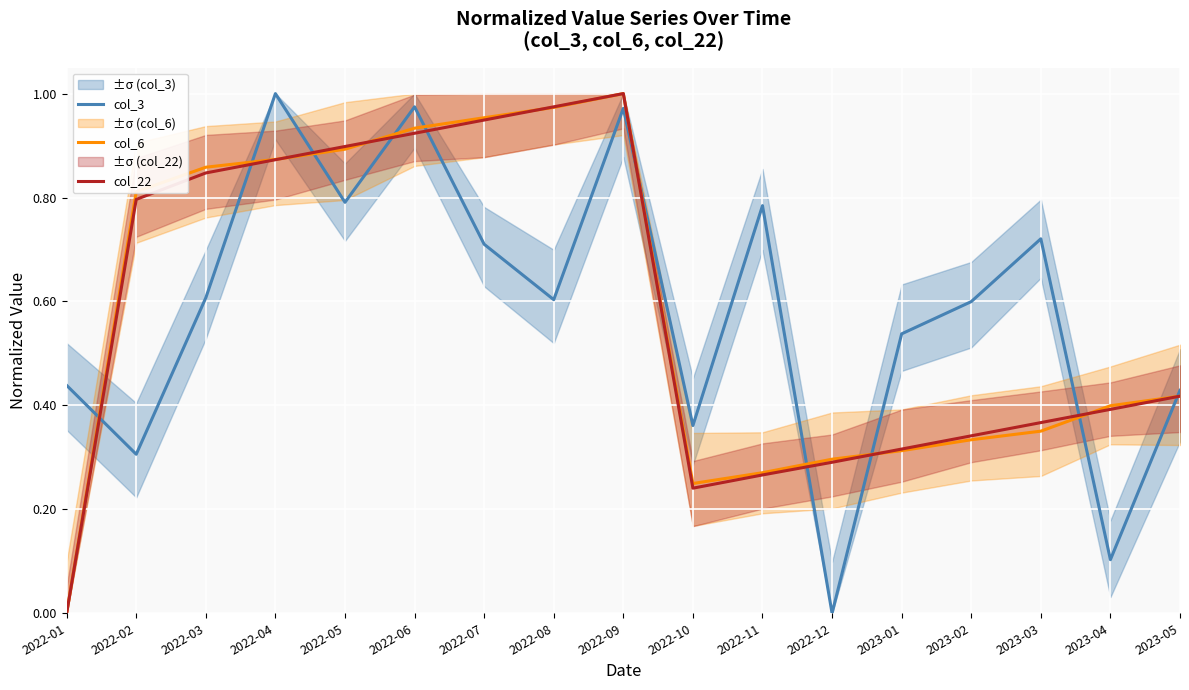

What is the label of the 2nd point from the right?

2023-04